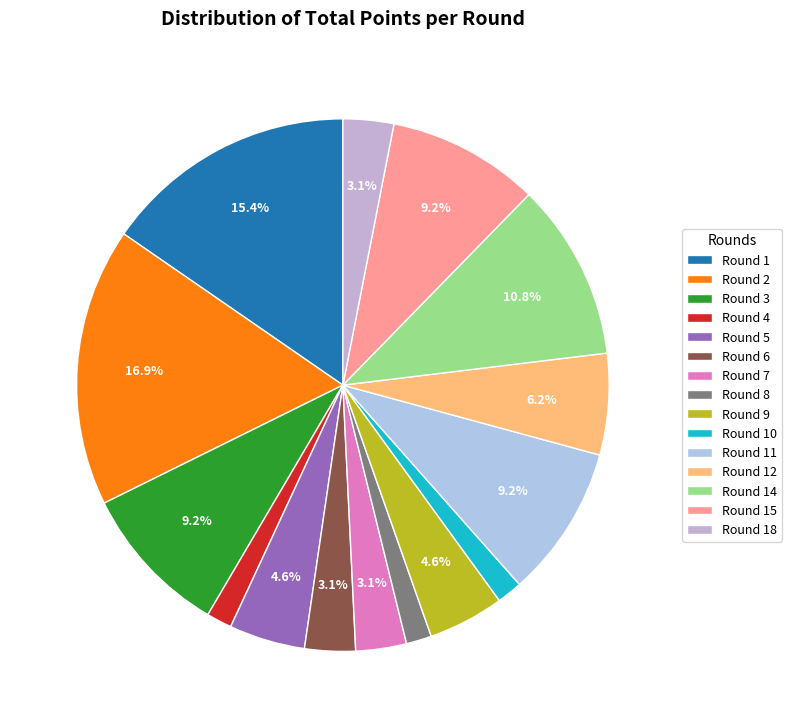

Is it true that Round 1 is 15% of the pie?

True